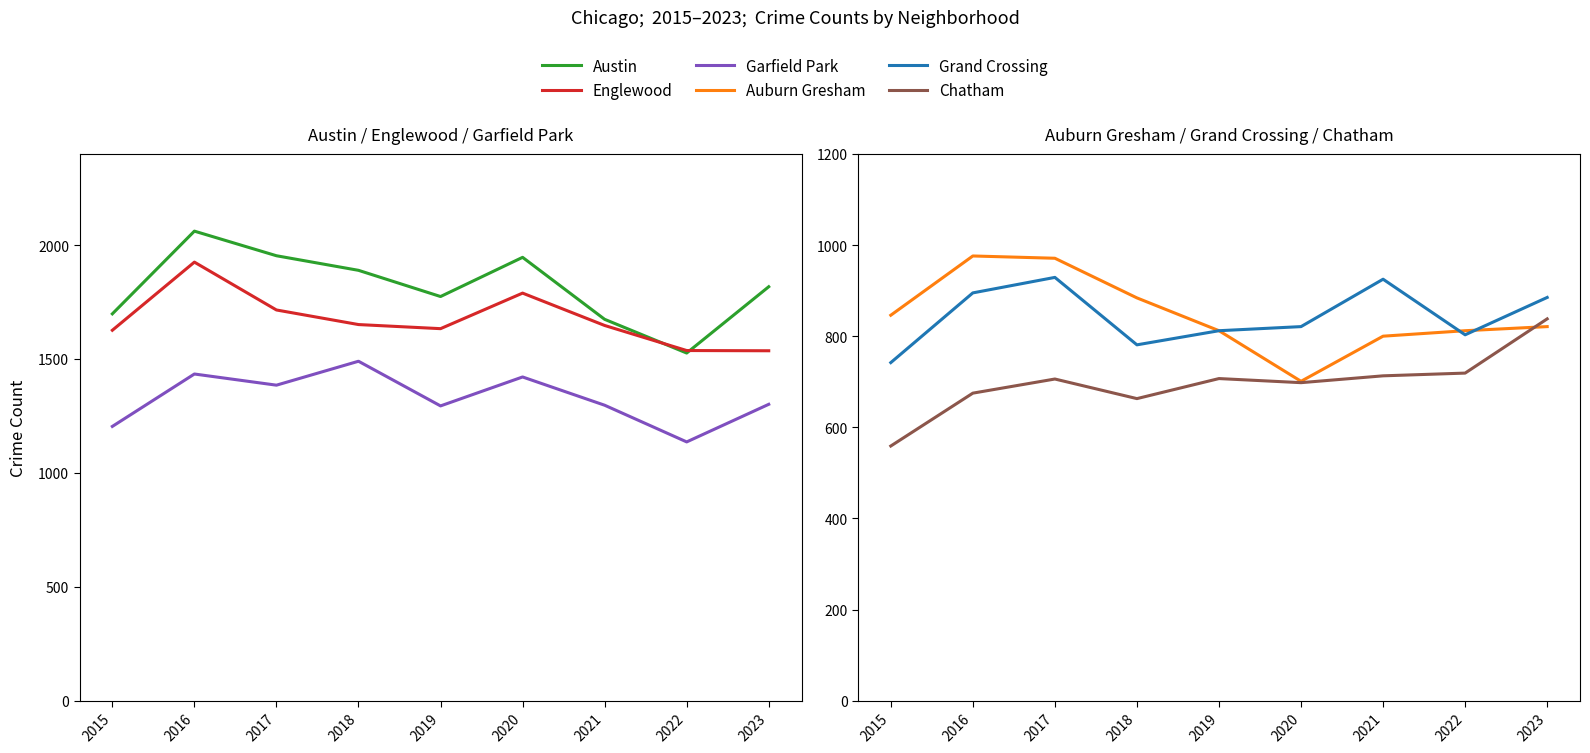

Rank the series at 2017 from lowest to highest value.

Chatham, Grand Crossing, Auburn Gresham, Garfield Park, Englewood, Austin